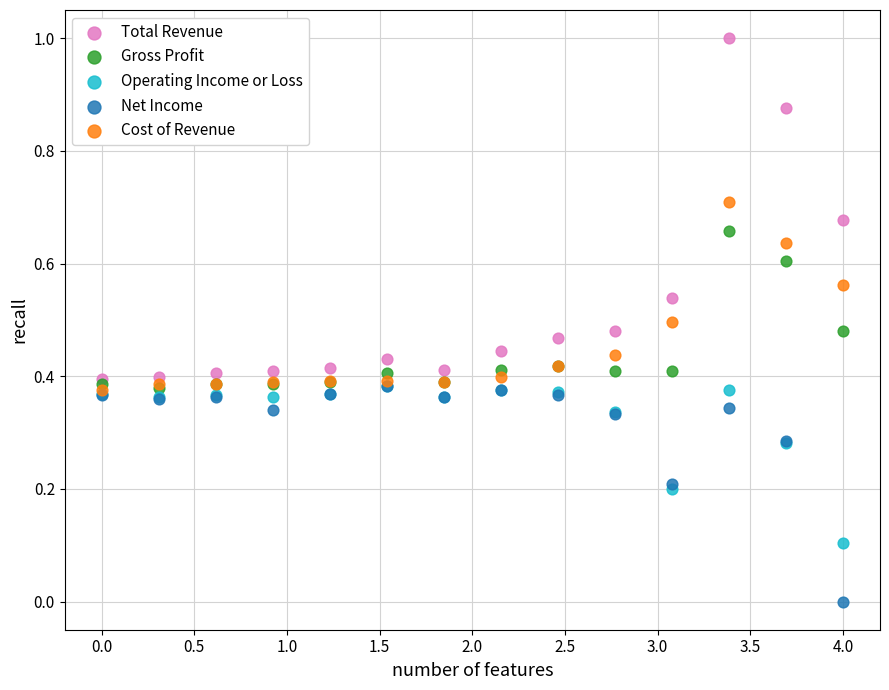

Which series contains the highest Y value?

Total Revenue